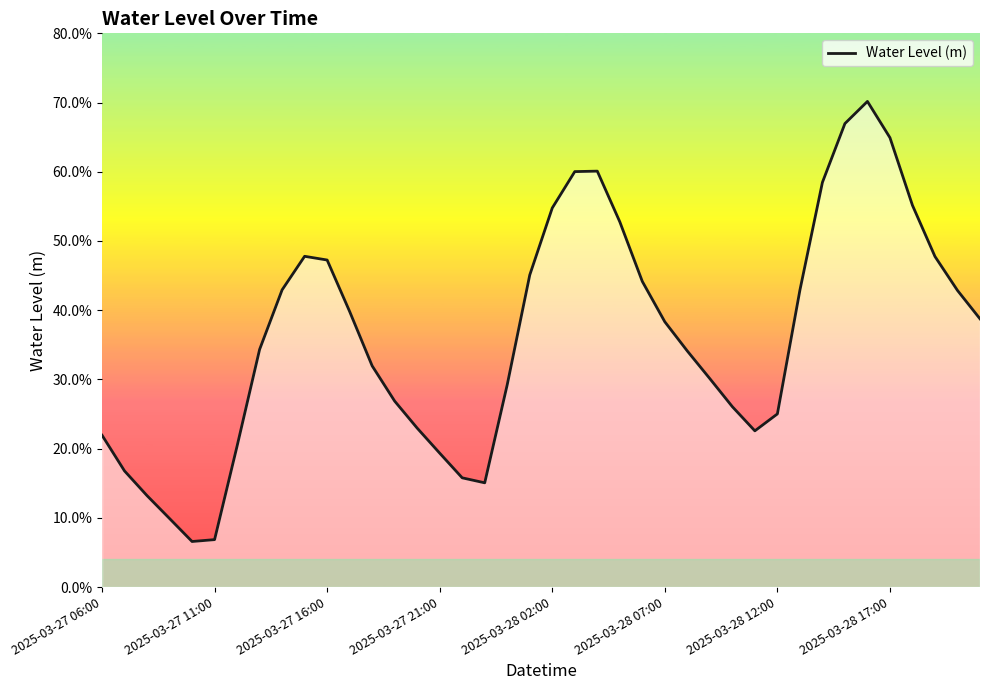

Is this an area chart (filled region under the line)?

Yes